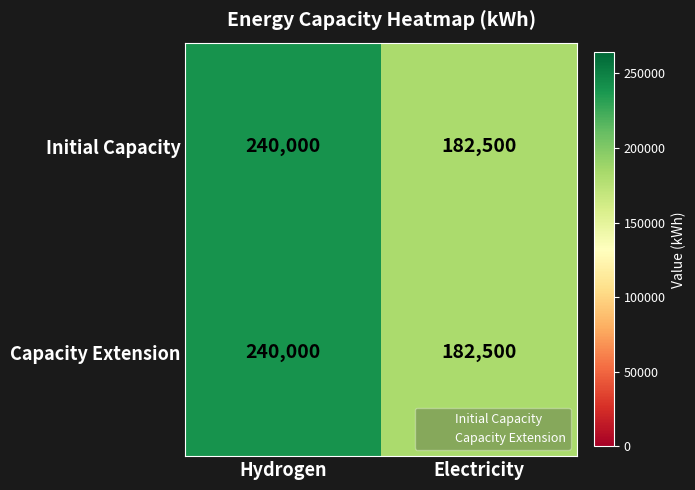

True or false: Capacity Extension has a value of 107364 at Electricity.

False